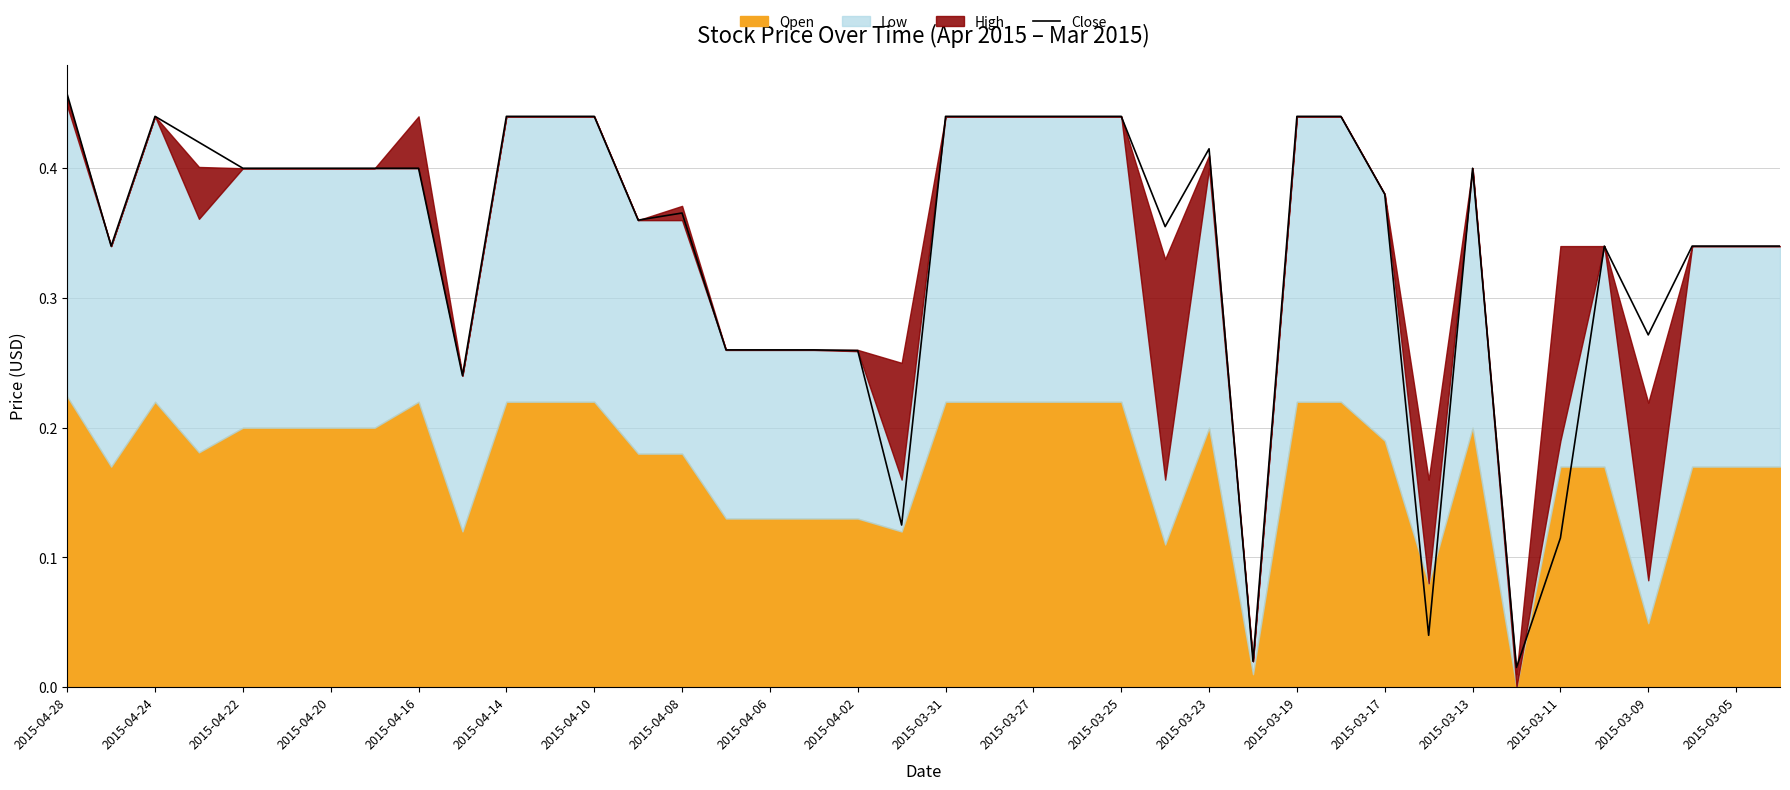

How many interior local valleys (lower than both neighbors) does the data have?

9